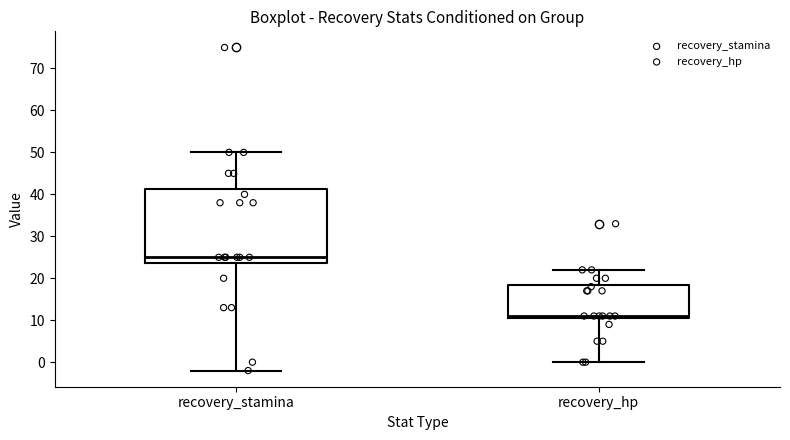

Reading left to right, transcribe this box plot: for each box, give where its median line is, the range the box spans, and where its two whiskers end, as read against the y-axis. The values are not printed on the chart, so give them approximately, as read against the axis.

recovery_stamina: median 25, box 24 to 41, whiskers -2 to 50
recovery_hp: median 11 (just above the box's lower edge), box 11 to 19, whiskers 0 to 22